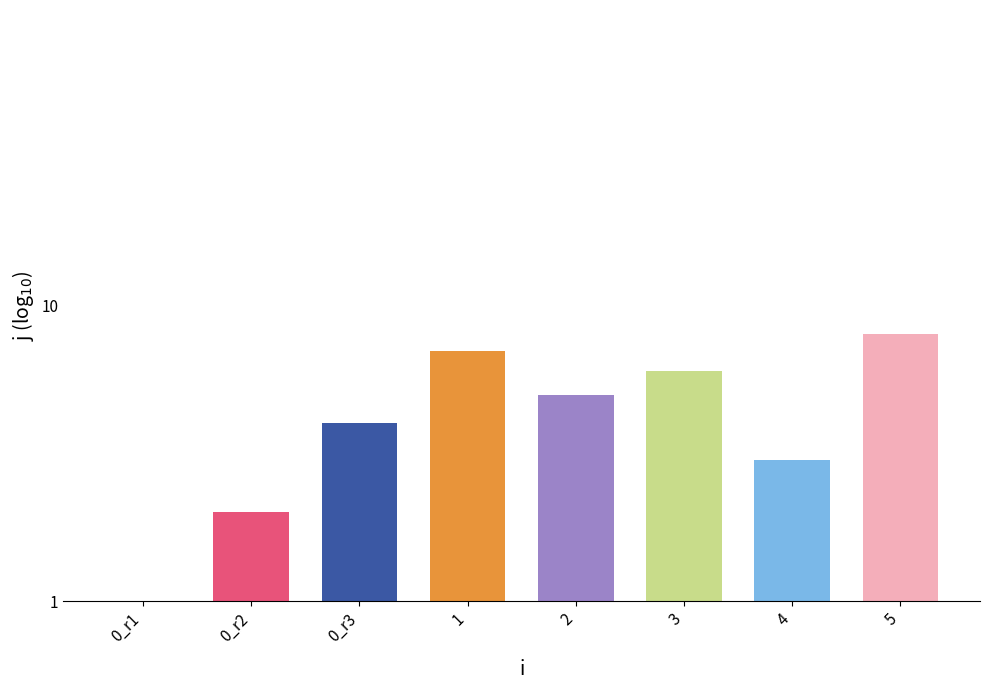

The value at 3 is 6. True or false?

True